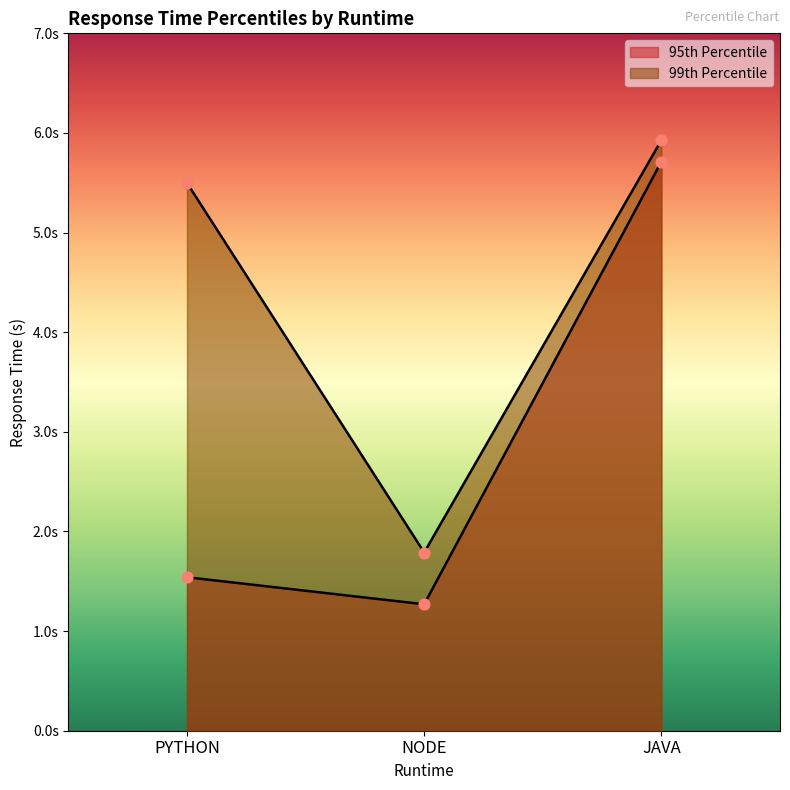

Which series contains the highest Y value?

99th Percentile